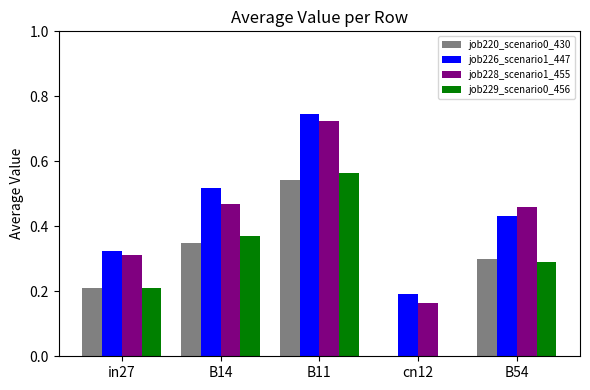

Which series changed the most between cn12 and B54?

job220_scenario0_430